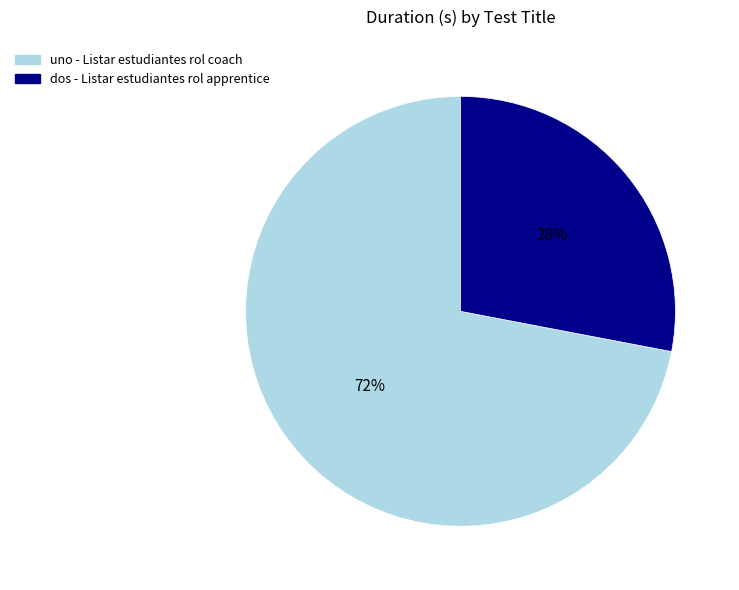

Which has a higher value, dos - Listar estudiantes rol apprentice or uno - Listar estudiantes rol coach?

uno - Listar estudiantes rol coach